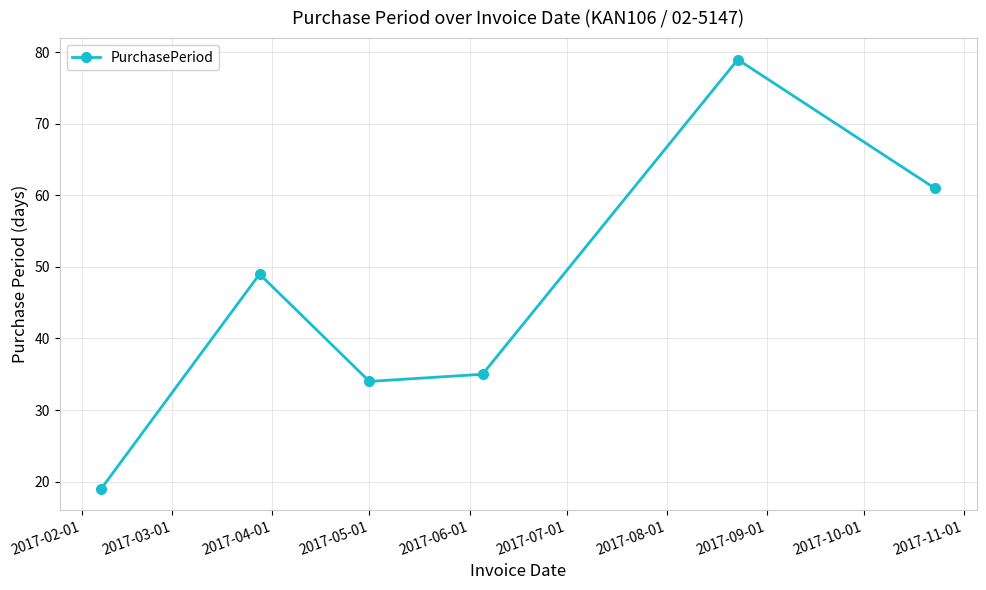

What is the value of the 5th point from the left?

79